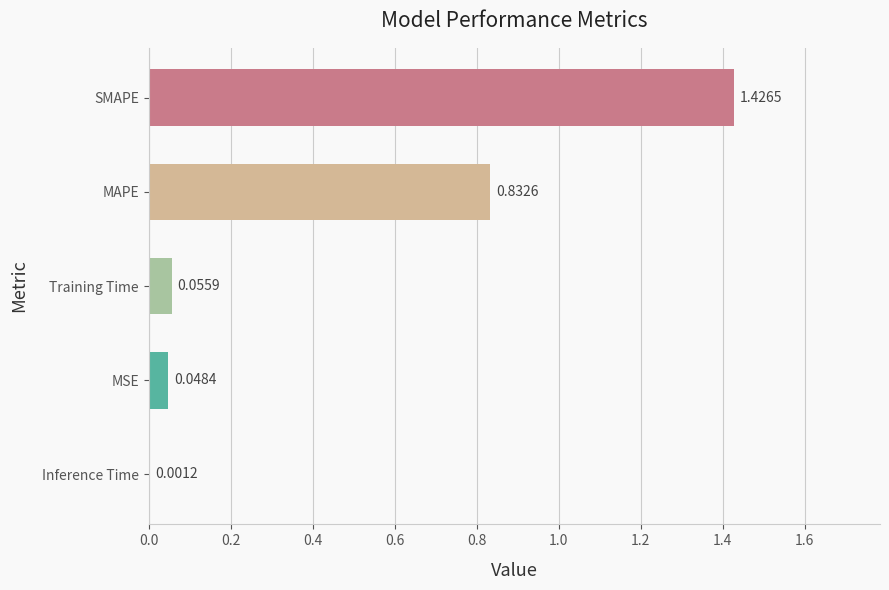

What is the sum of all values?

2.4